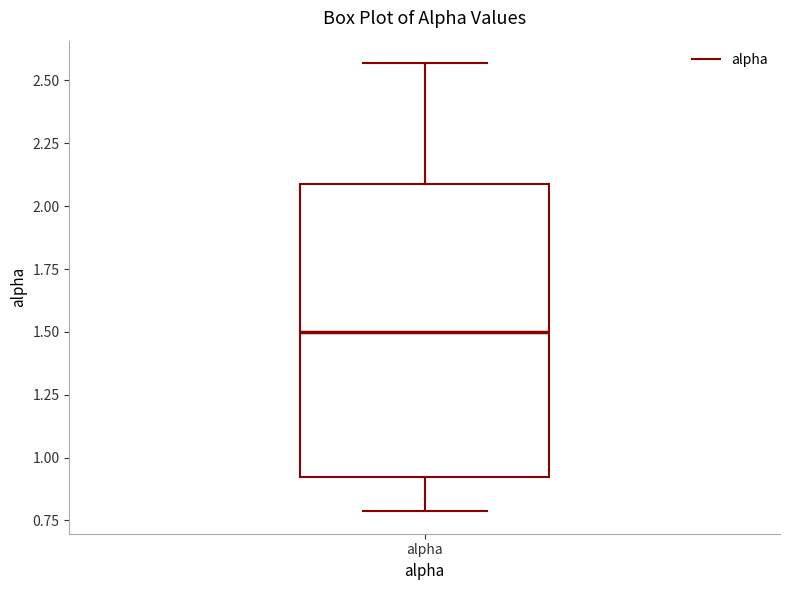

Where is the lower edge of the box for alpha on the y-axis? The values are not printed on the chart, so give them approximately, as read against the axis.

0.90